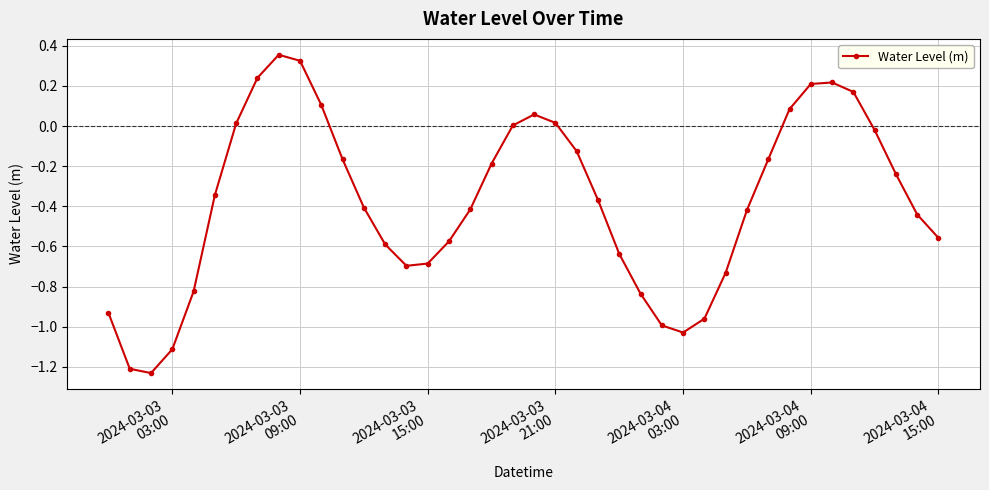

What is the sum of all values?

-15.1